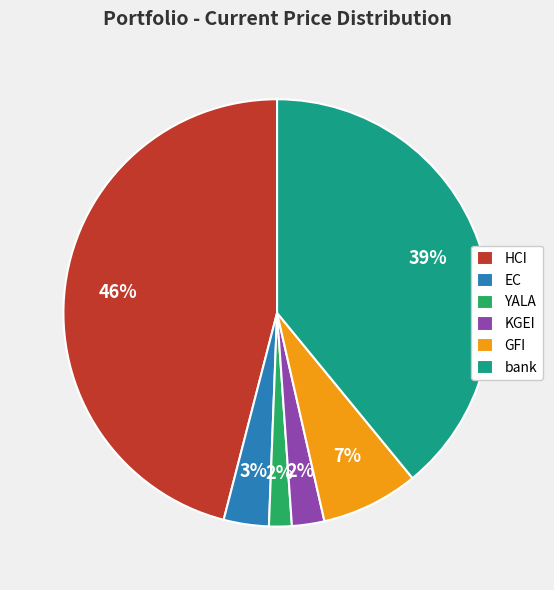

Do HCI and EC together represent more than half of the pie?

No